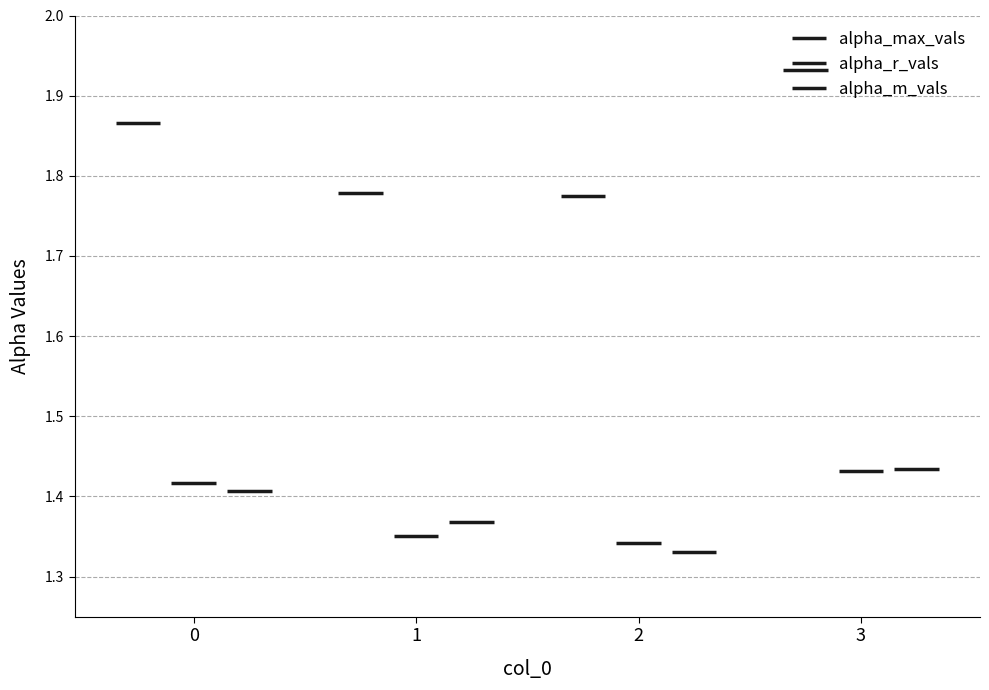

What is the minimum value for alpha_r_vals?

1.4